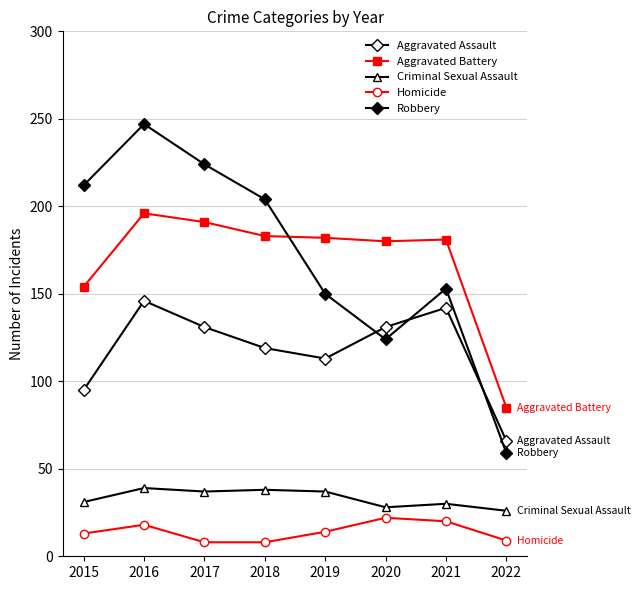

True or false: Aggravated Assault has a value of 142 at 2021.

True